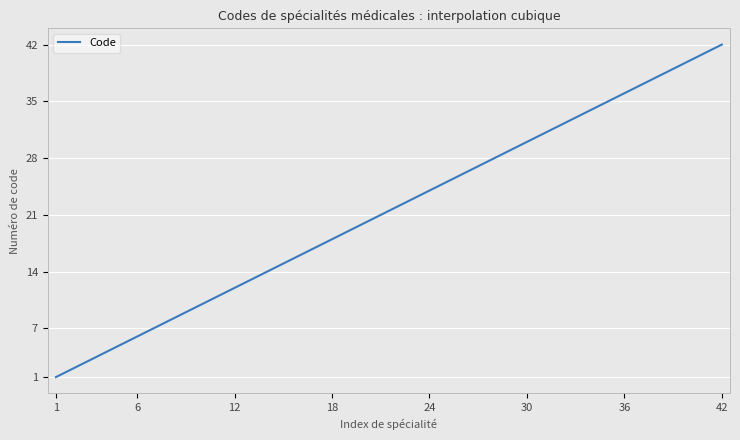

What is the average value?

21.5